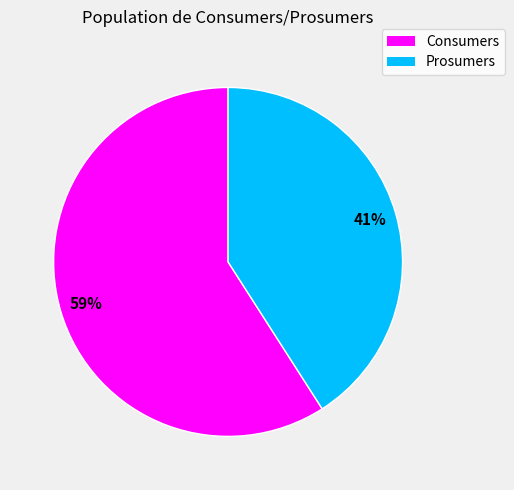

What is the largest slice in the pie chart?

Consumers